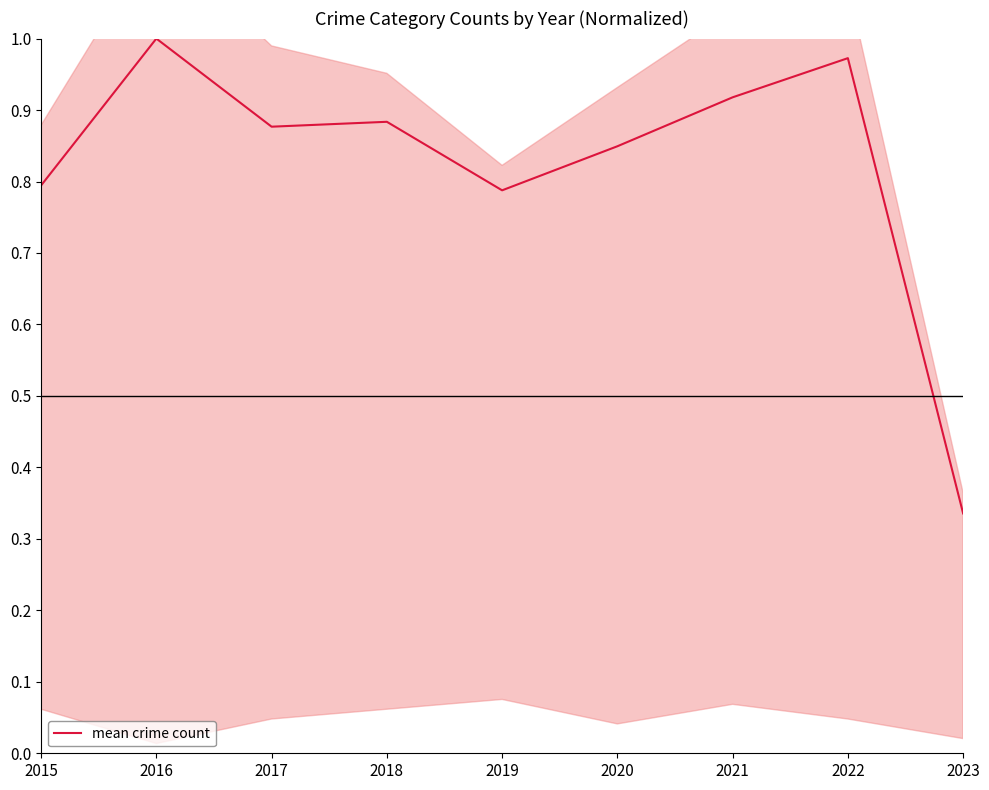

What is the sum of all values?

7.4